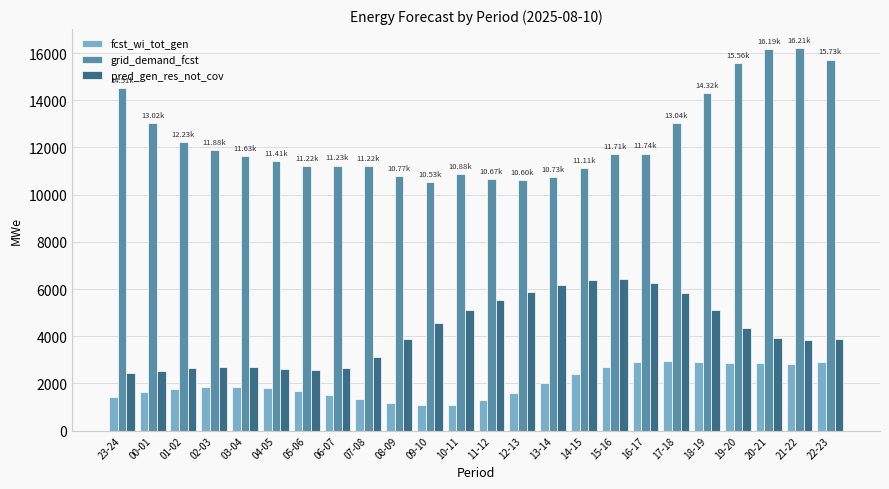

What is the label of the 7th bar from the right?

16-17